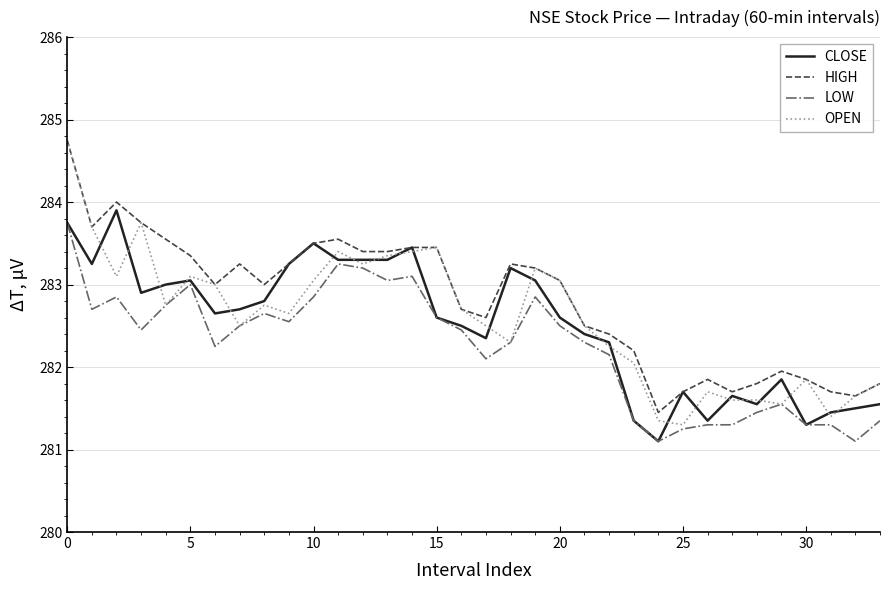

True or false: HIGH and LOW intersect in this chart.

False